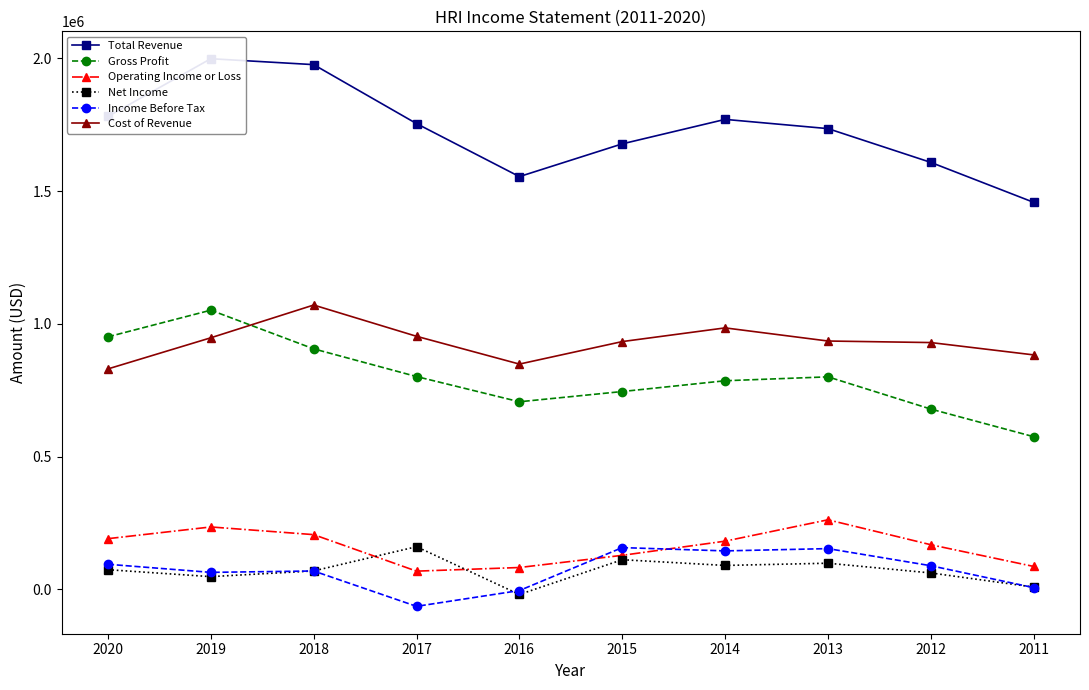

True or false: Income Before Tax and Operating Income or Loss cross at least once.

True